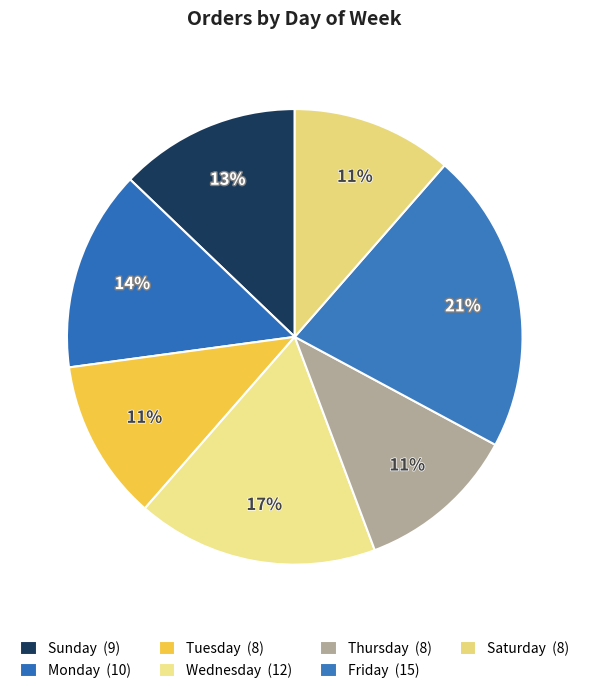

What percentage is the Tuesday slice, to the nearest percent?

11%